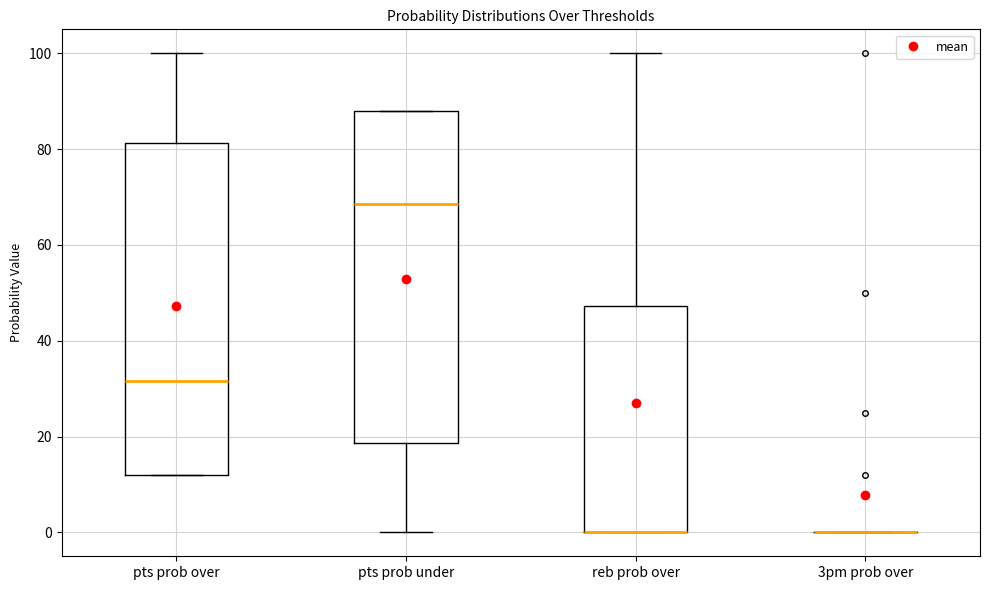

Where is the upper edge of the box for pts prob under on the y-axis? The values are not printed on the chart, so give them approximately, as read against the axis.

88